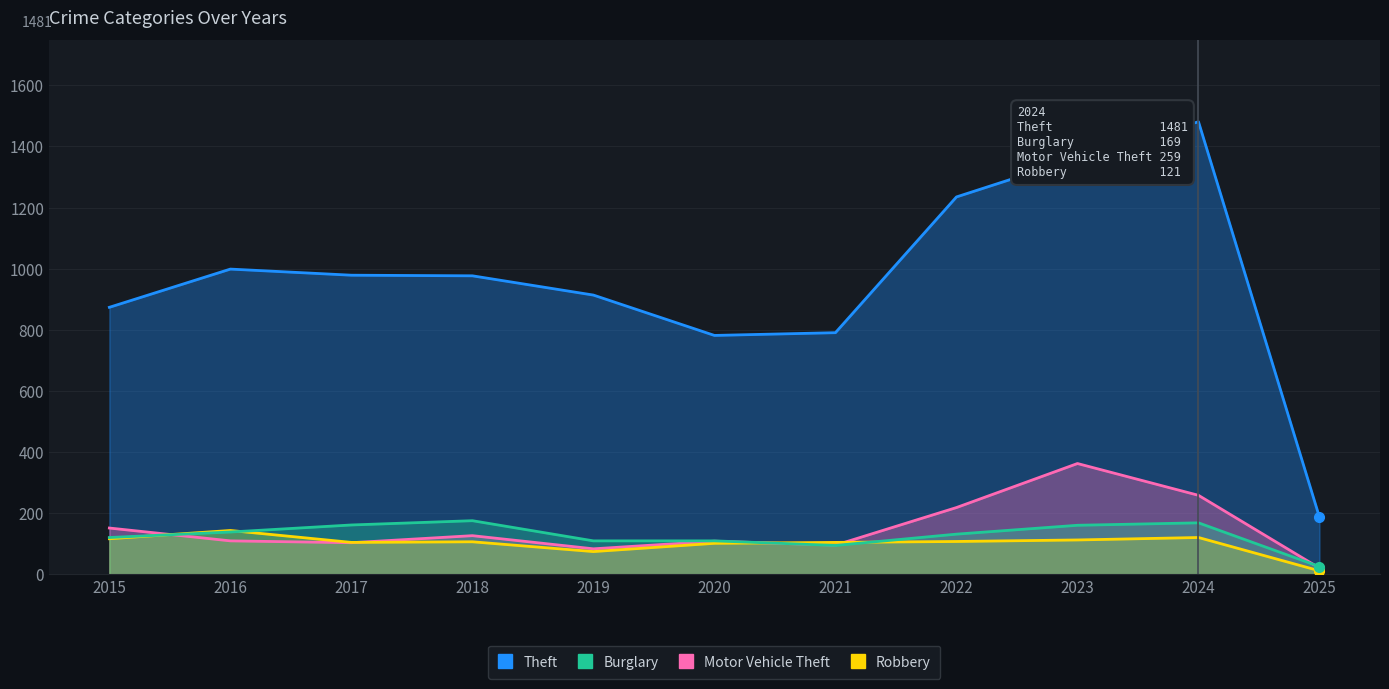

True or false: Motor Vehicle Theft and Theft cross at least once.

False